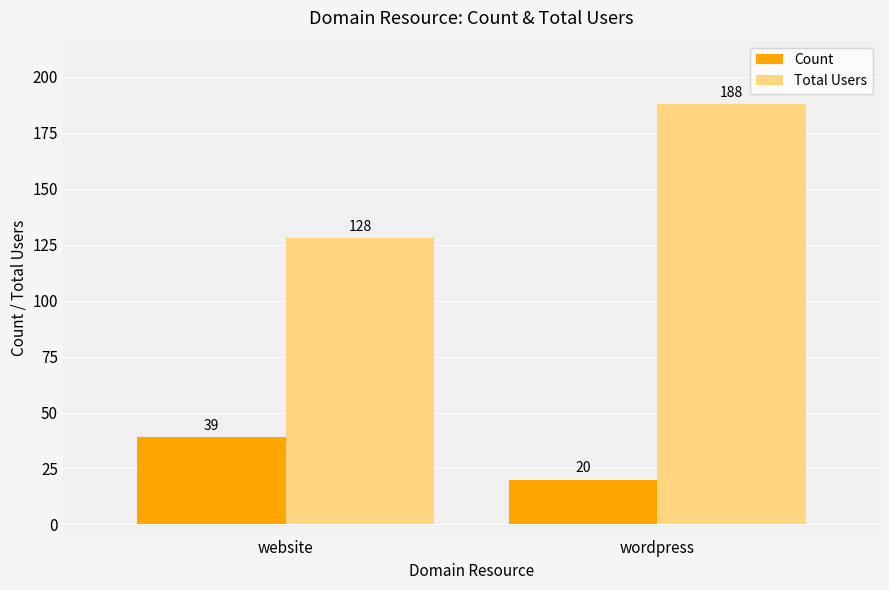

True or false: Count has a value of 28 at wordpress.

False